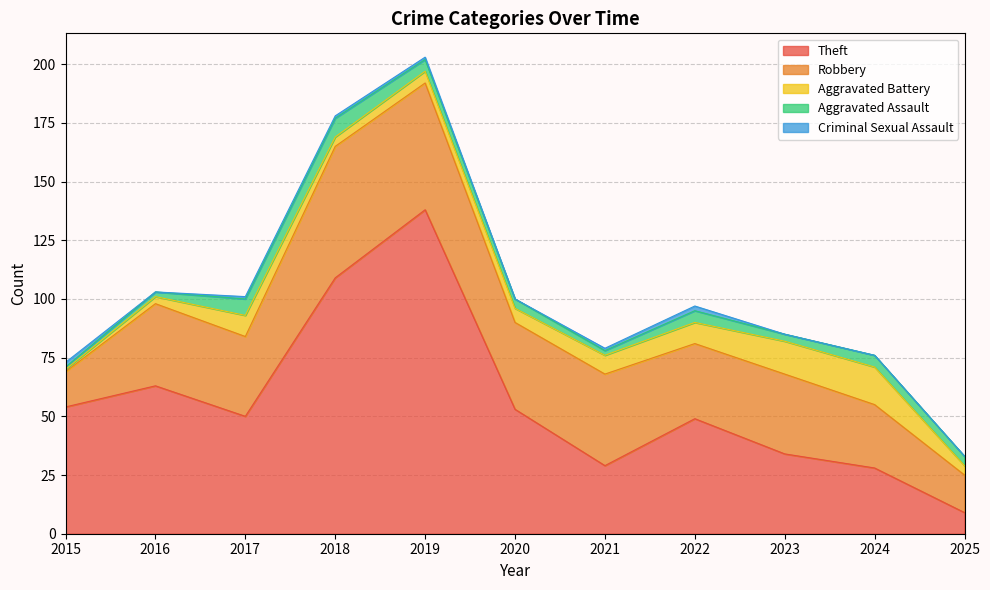

Rank the series by their maximum value, from highest to lowest.

Theft, Robbery, Aggravated Battery, Aggravated Assault, Criminal Sexual Assault